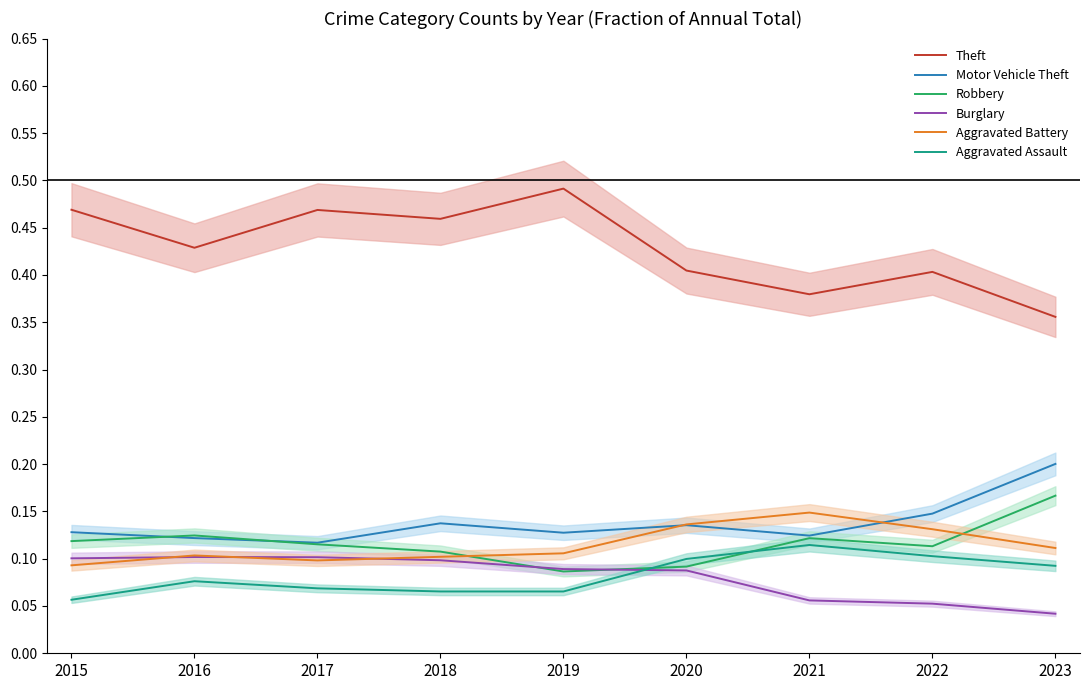

The value of Aggravated Battery at 2019 is 0.1. True or false?

True